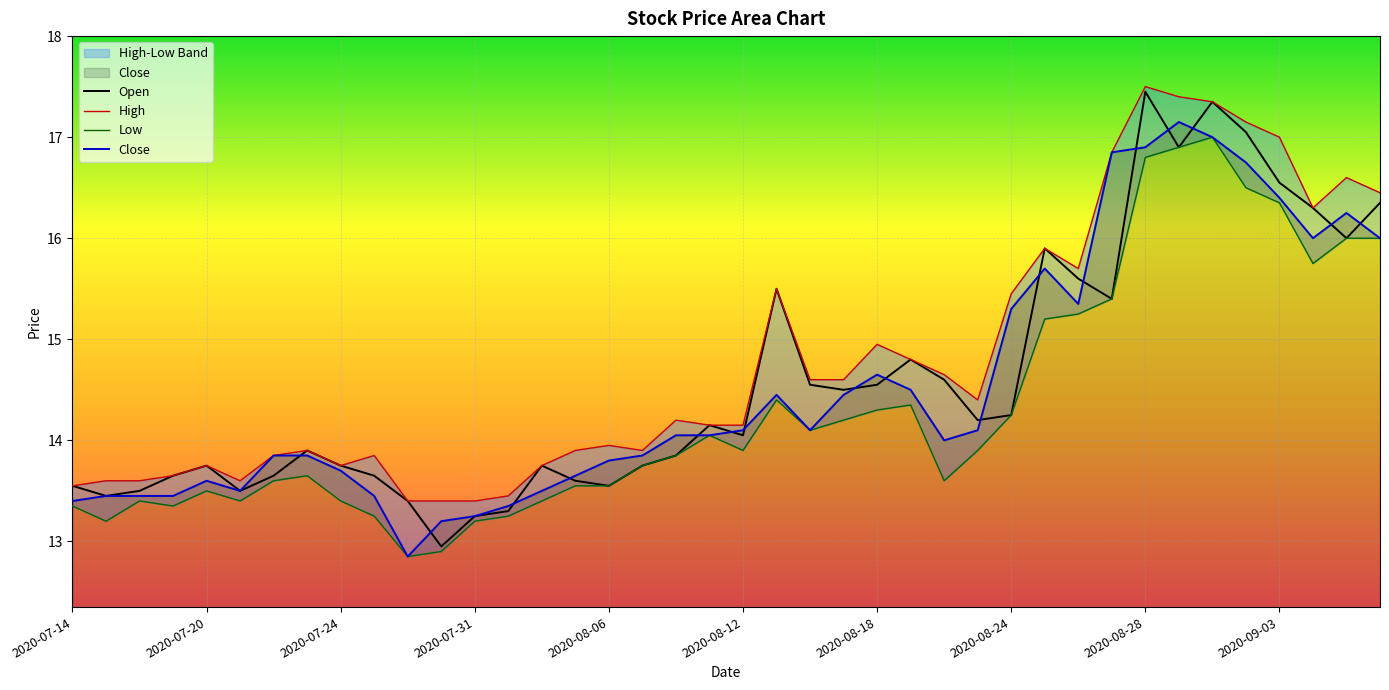

The Close series shows 15.3 at 2020-08-24. True or false?

True